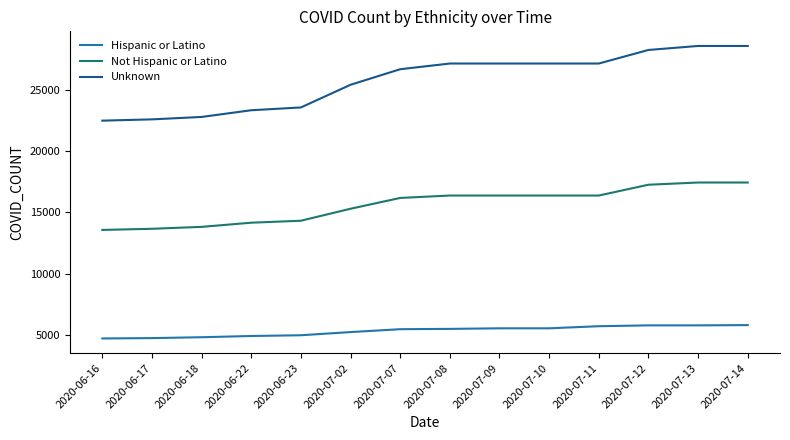

What is the maximum value shown in the chart?

28552